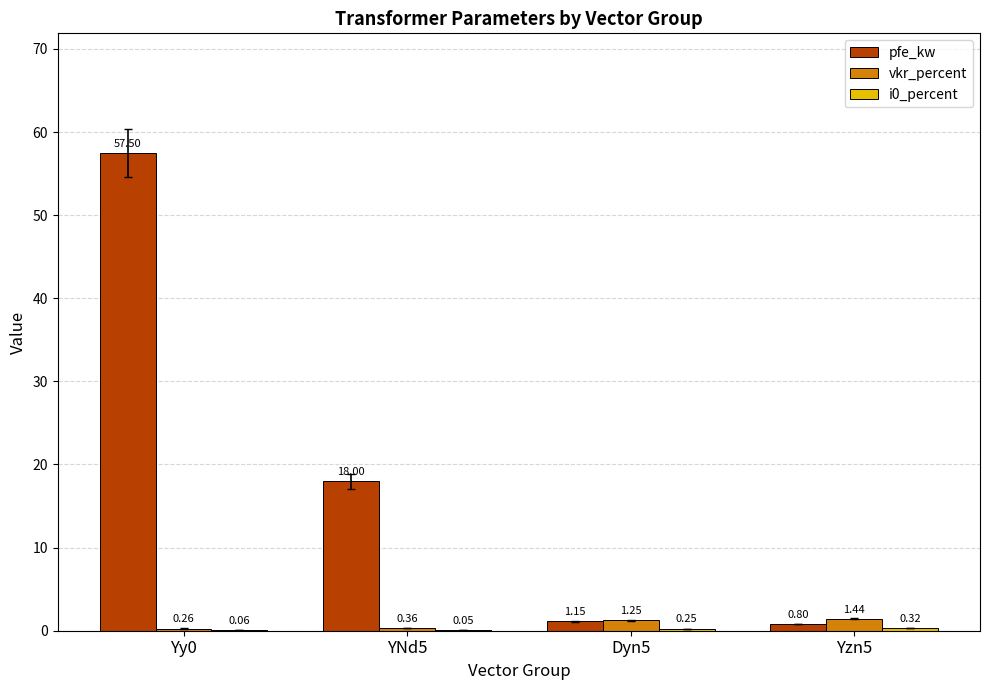

At which category is the sum across all series the highest?

Yy0